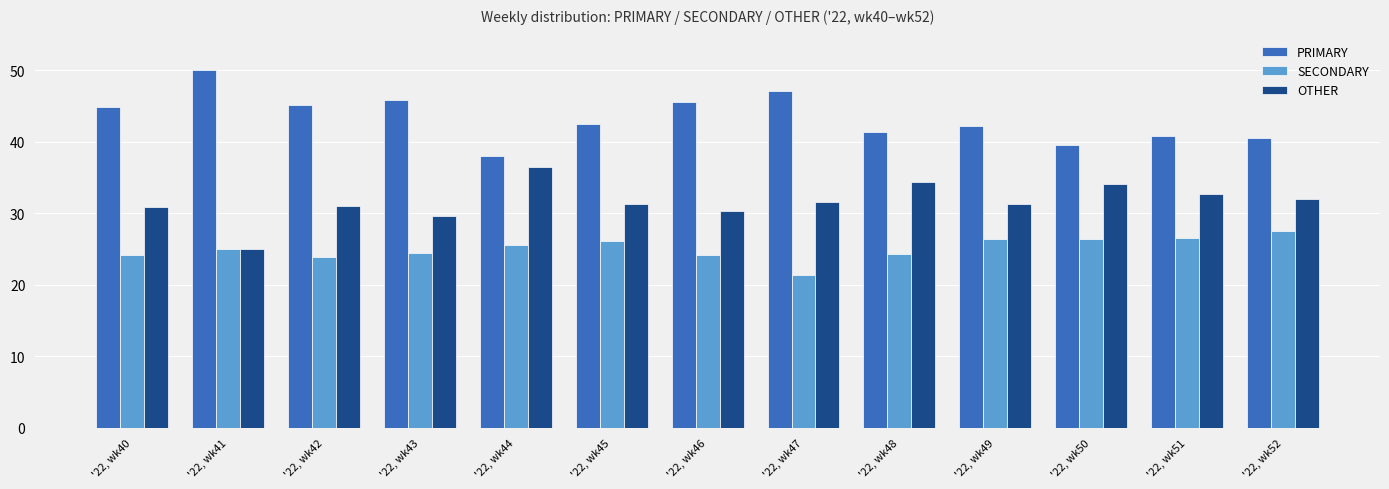

Which series has the largest total across all categories?

PRIMARY